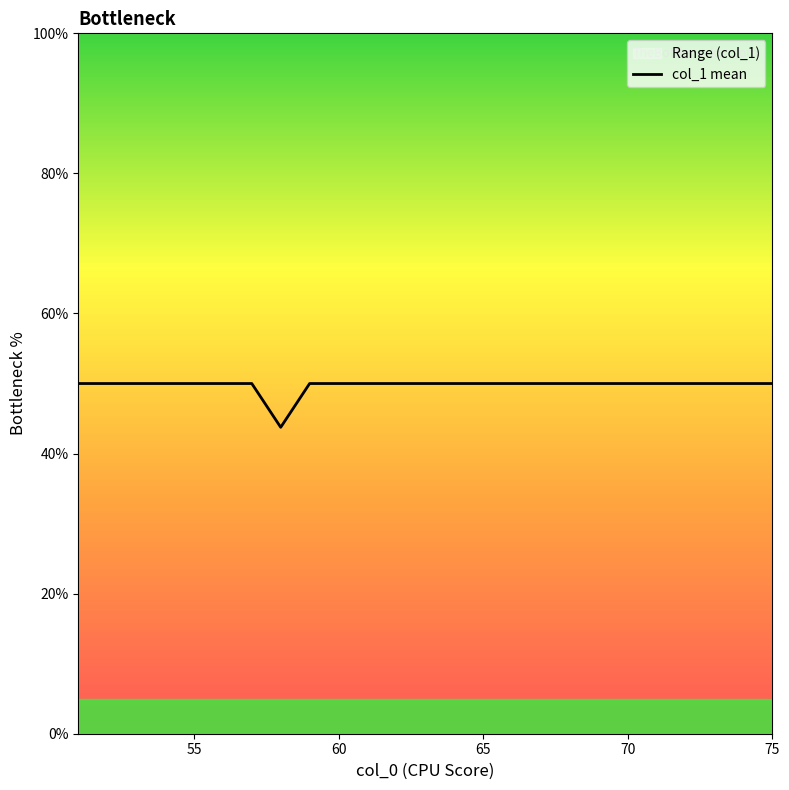

What is the smallest value displayed?

43.8